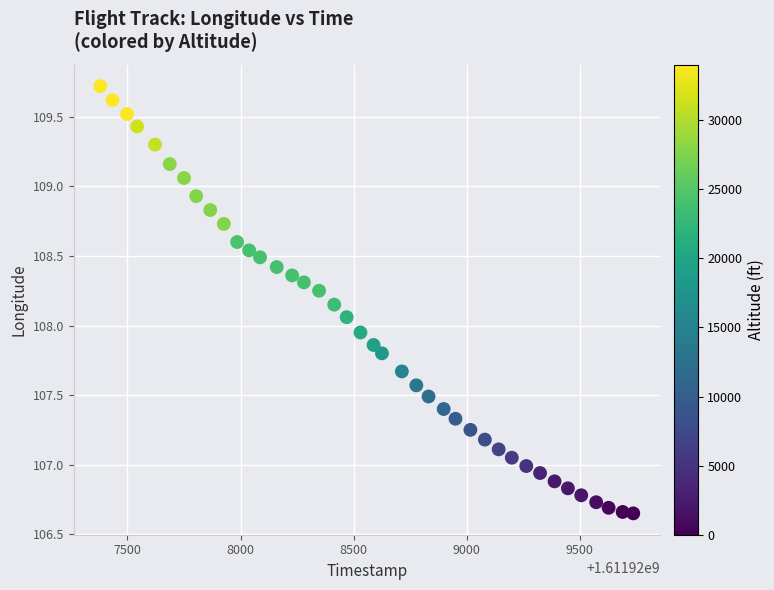

What is the range of X values (max minus min)?

2356.0